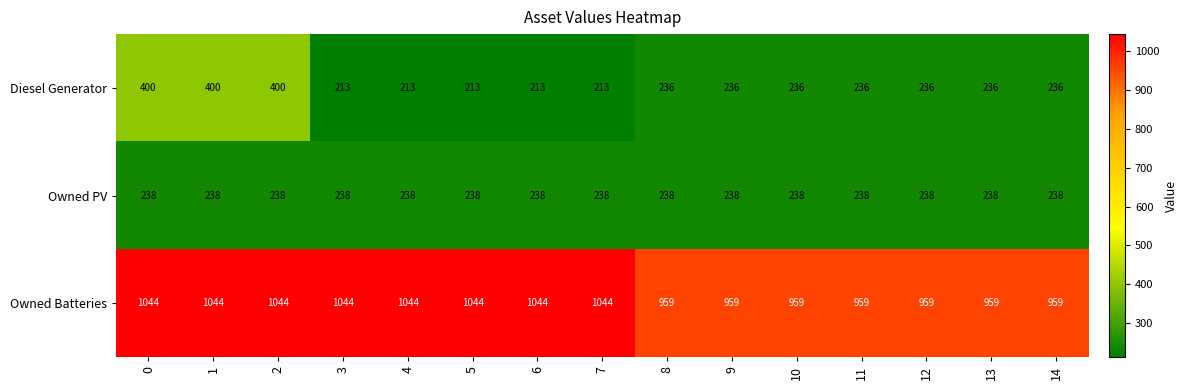

What value does the Owned PV series have at 1?

238